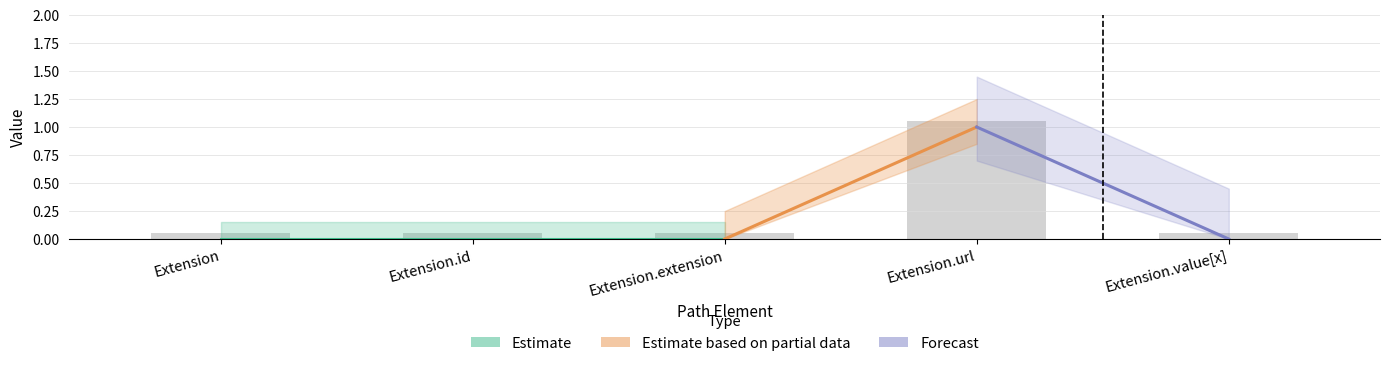

True or false: the data shows 0.1 at Extension.extension.

True